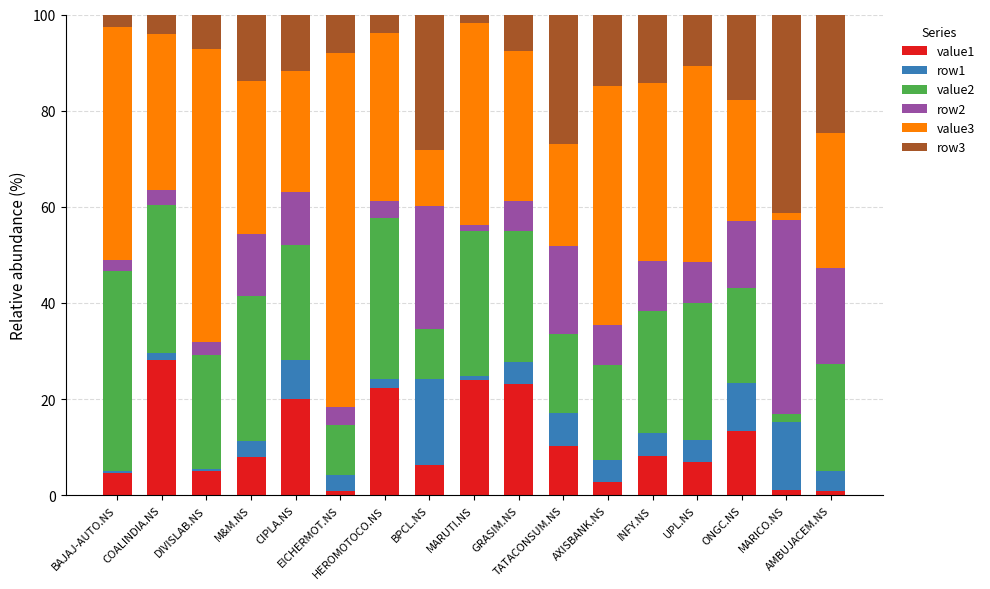

What is the sum of all value1 values?

185.9